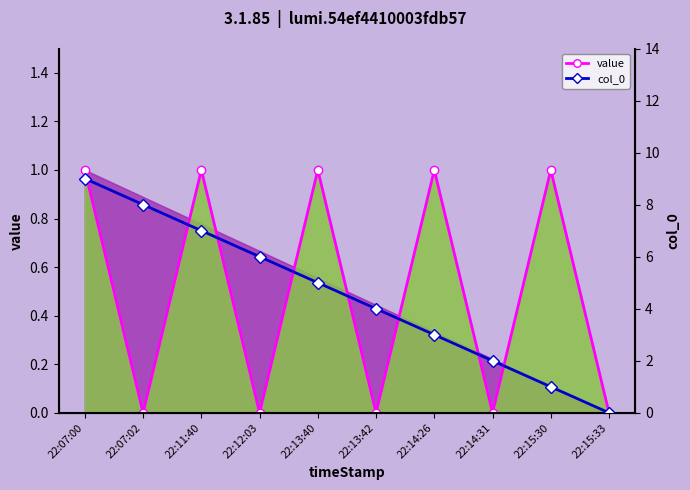

List the labels in order of col_0 value, largest first.

22:07:00, 22:07:02, 22:11:40, 22:12:03, 22:13:40, 22:13:42, 22:14:26, 22:14:31, 22:15:30, 22:15:33